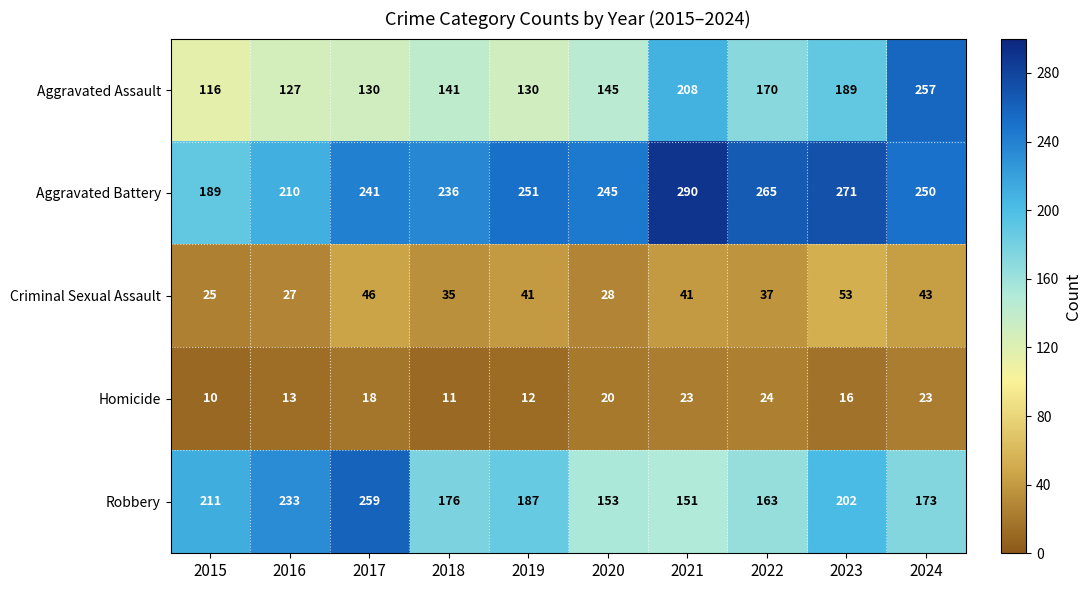

Rank the series by their maximum value, from lowest to highest.

Homicide, Criminal Sexual Assault, Aggravated Assault, Robbery, Aggravated Battery